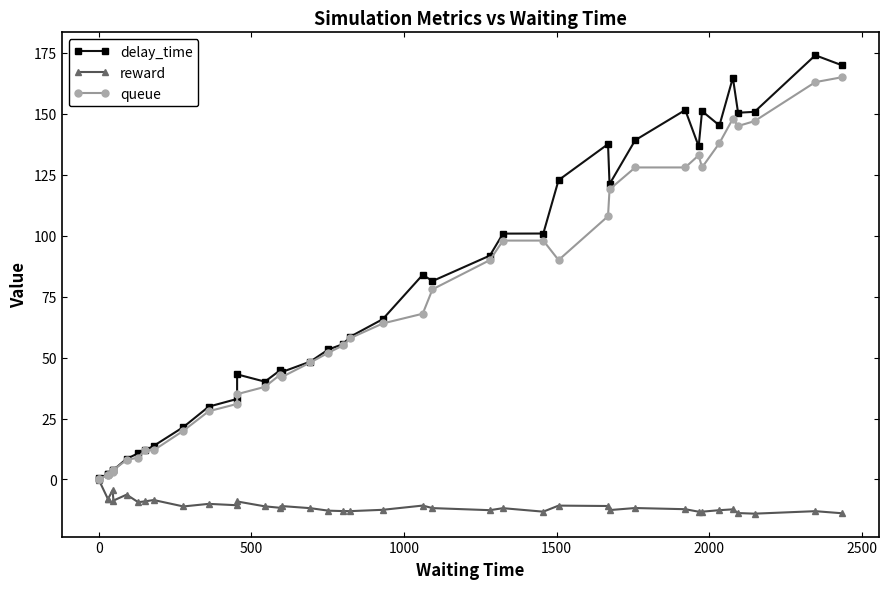

What is the difference between the maximum and minimum values in the queue series?

165.0